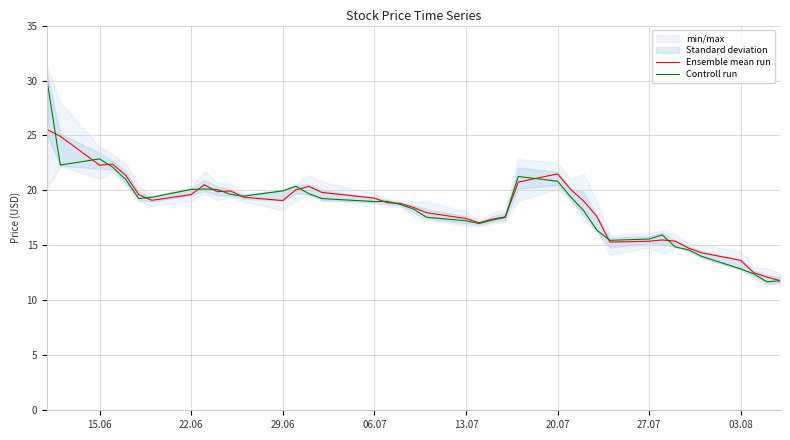

What is the minimum value for Ensemble mean run?

11.8